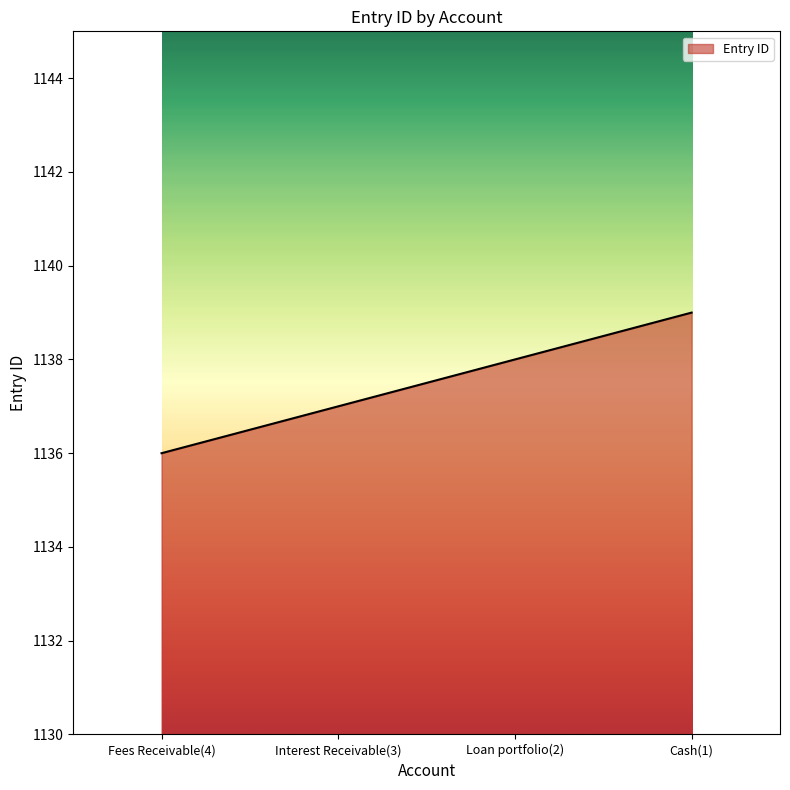

What position from the left is Interest Receivable(3)?

2